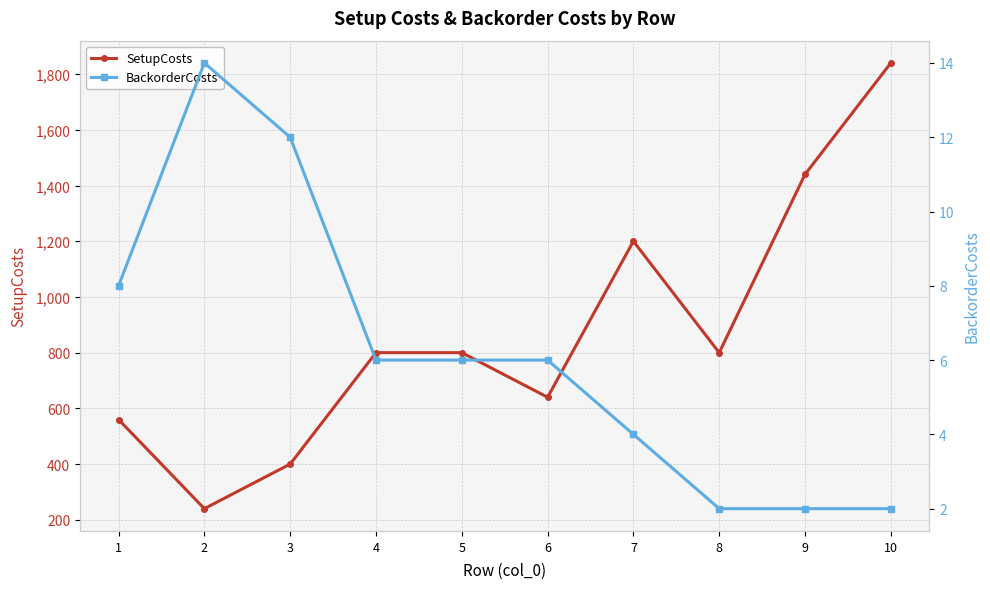

Rank the series at 2 from highest to lowest value.

SetupCosts, BackorderCosts